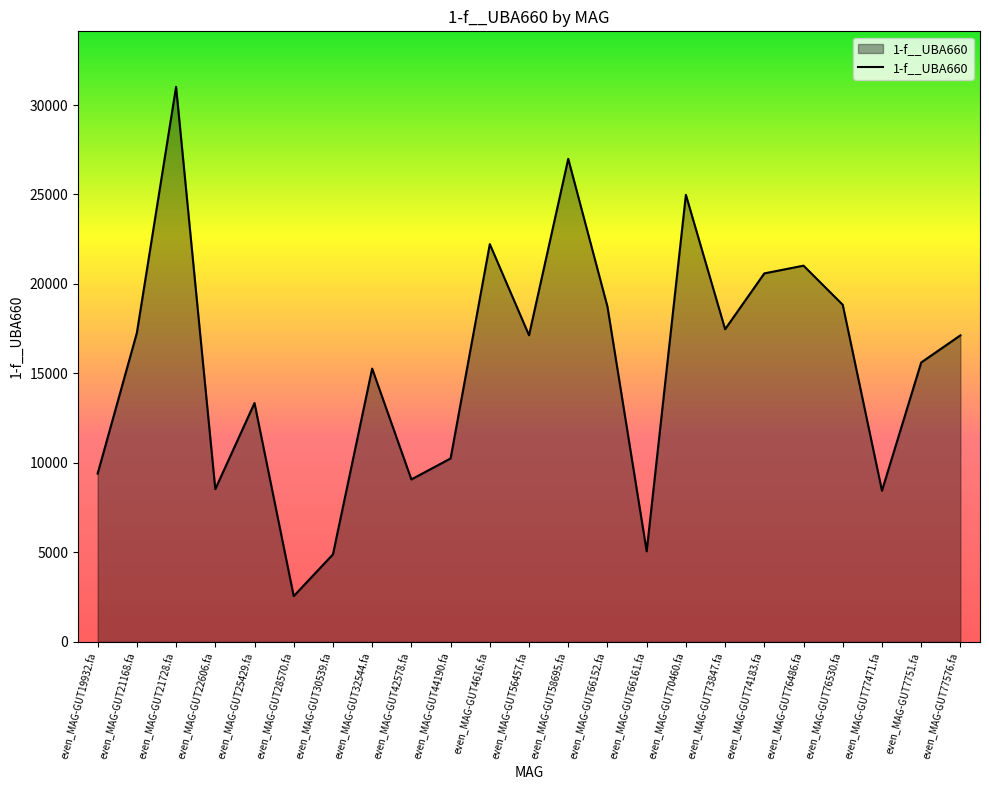

The value at even_MAG-GUT56457.fa is 17133.2. True or false?

True